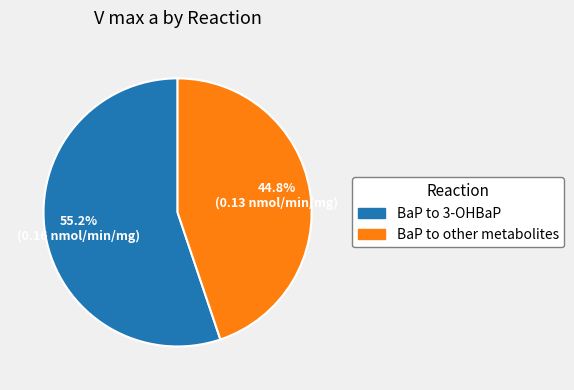

Rank the categories by value from lowest to highest.

BaP to other metabolites, BaP to 3-OHBaP